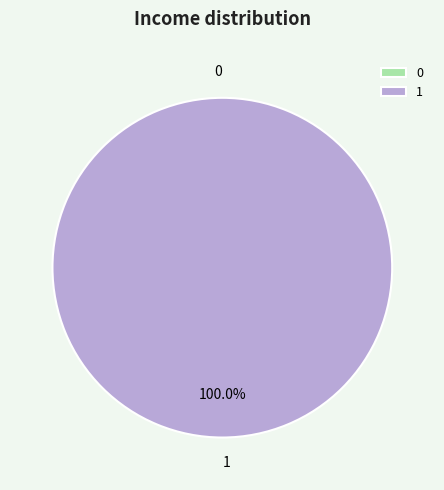

Combined, do 0 and 1 account for over 50%?

Yes